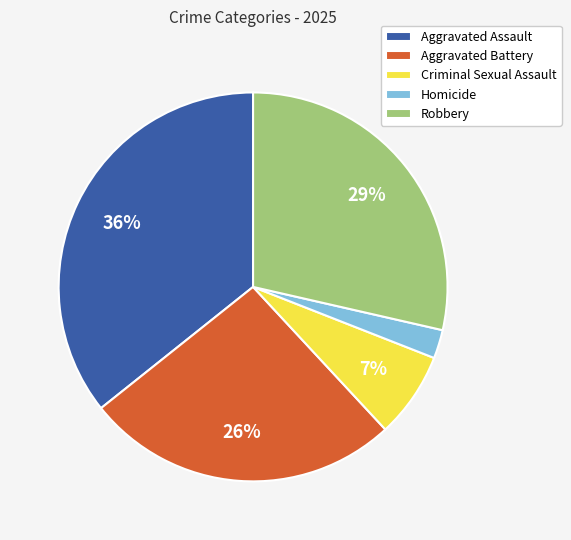

What percentage is the Robbery slice, to the nearest percent?

29%